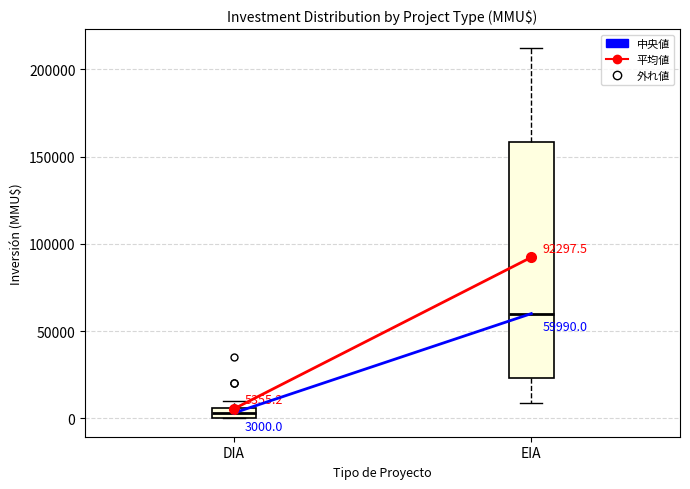

Comparing the boxes themselves (not the whiskers), which one is the tallest?

EIA